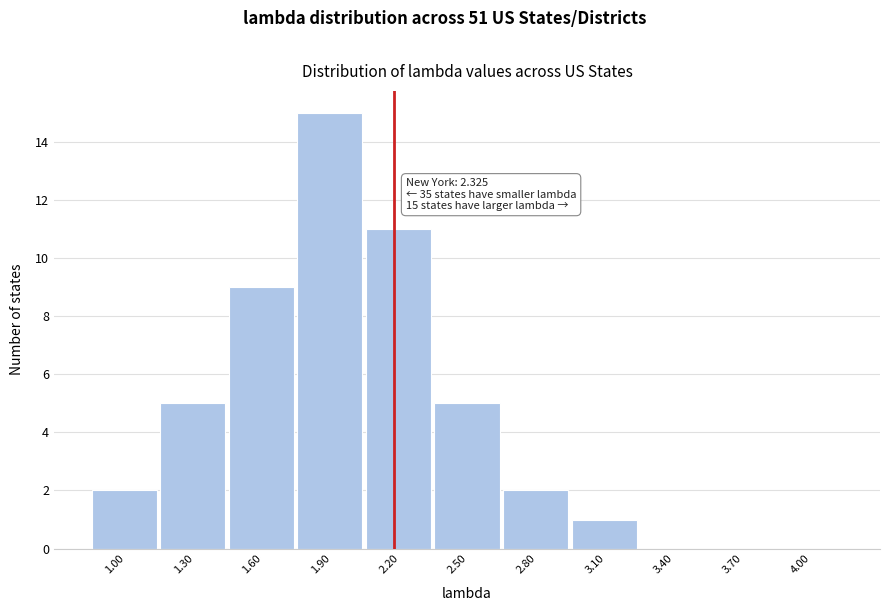

Reading left to right, transcribe all the data shown in this chart.

1.00=2	1.30=5	1.60=9	1.90=15	2.20=11	2.50=5	2.80=2	3.10=1	3.40=0	3.70=0	4.00=0